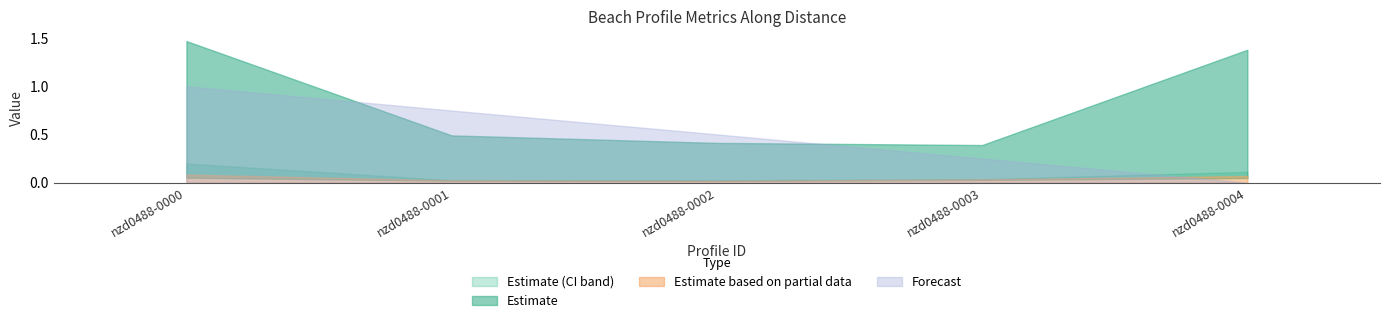

What is the difference between the maximum and second lowest values in the ciu series?

0.2